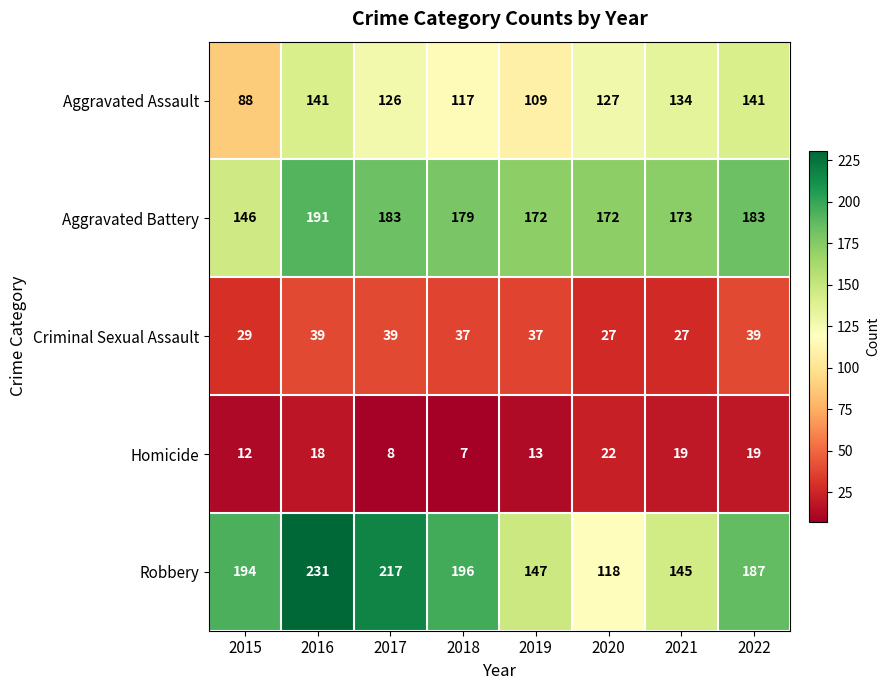

What is the average value of the Aggravated Battery series?

175